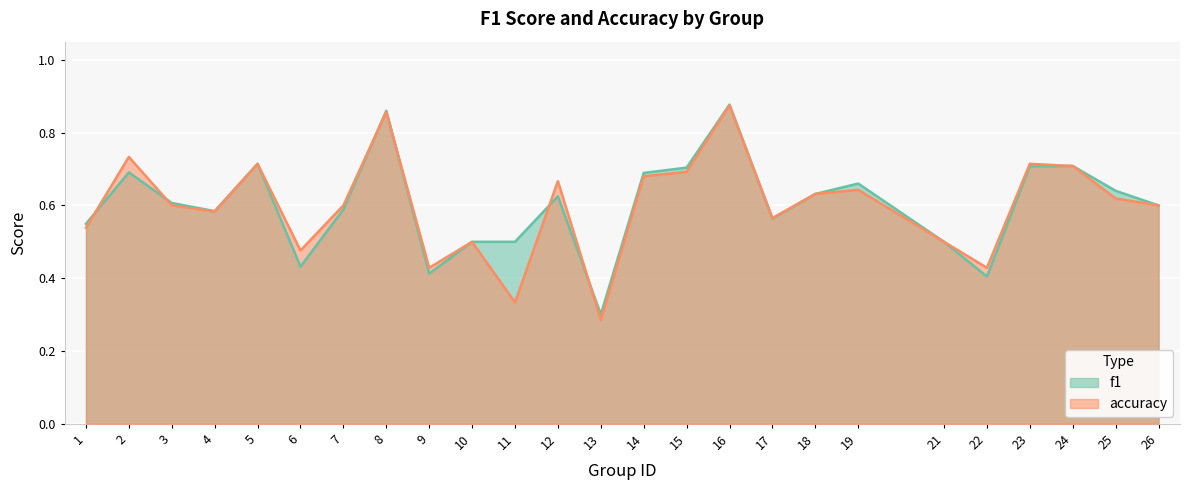

Count the number of categories in the chart.

25